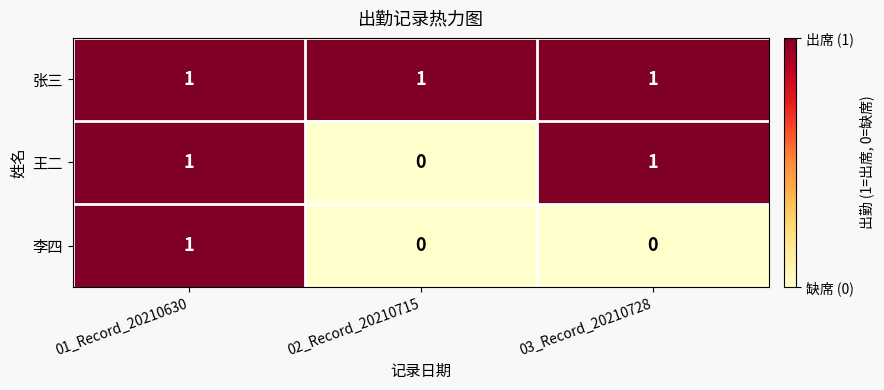

What is the sum of all 张三 values?

3